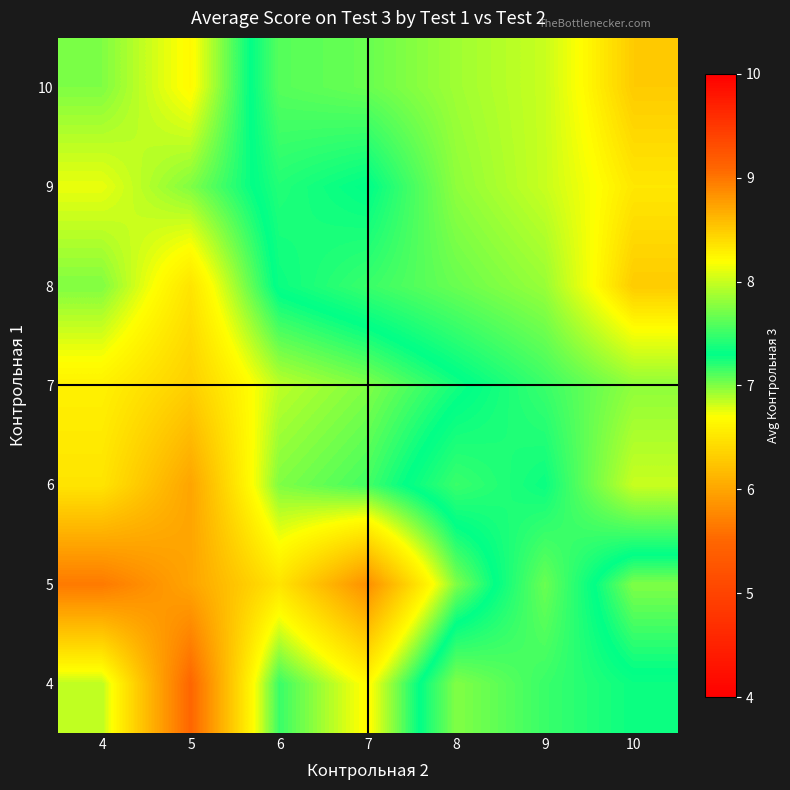

Rank the series by their maximum value, from highest to lowest.

8, 10, 9, 6, 7, 4, 5